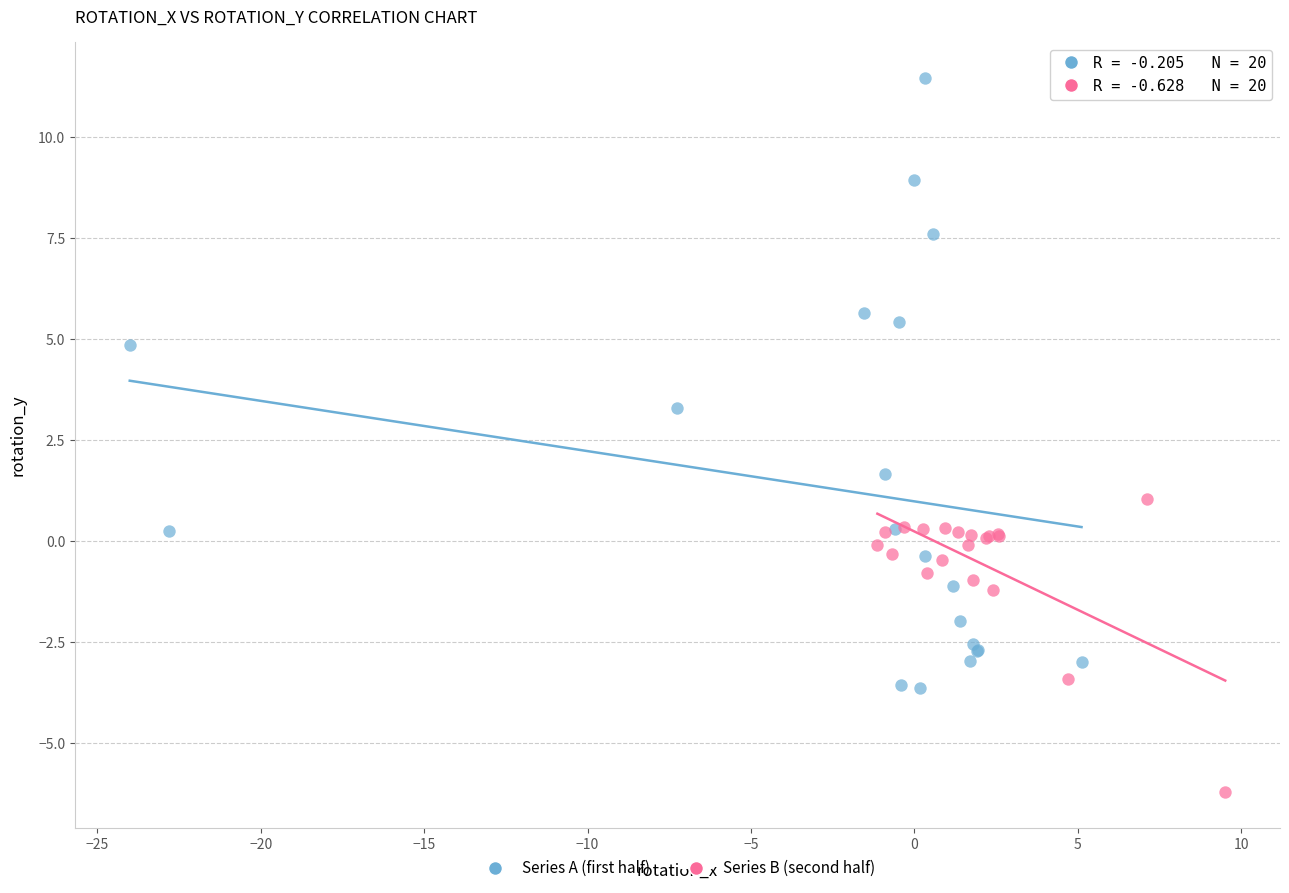

Which series has the largest Y range (max minus min)?

Series A (first half)